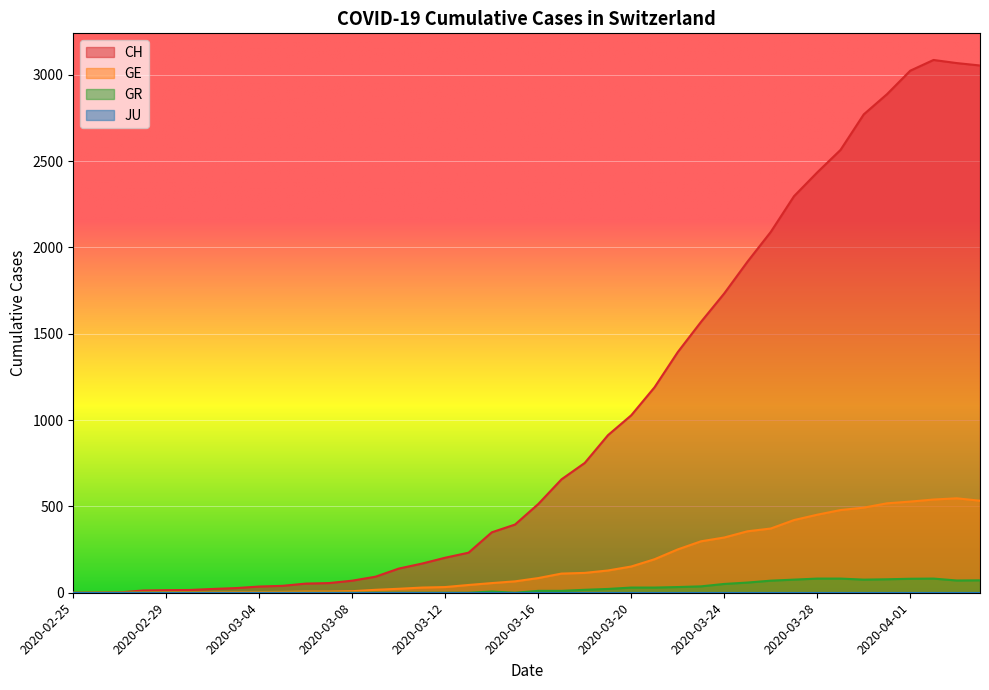

The CH series shows 473 at 2020-03-18. True or false?

False